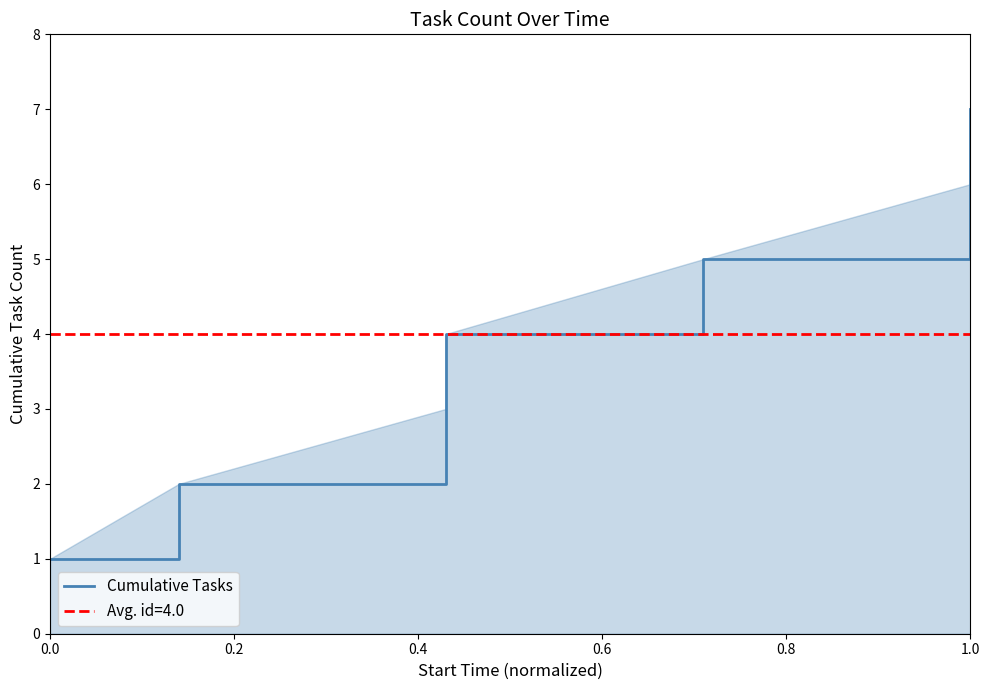

What is the change in value from 0.0 to 0.2?

+1